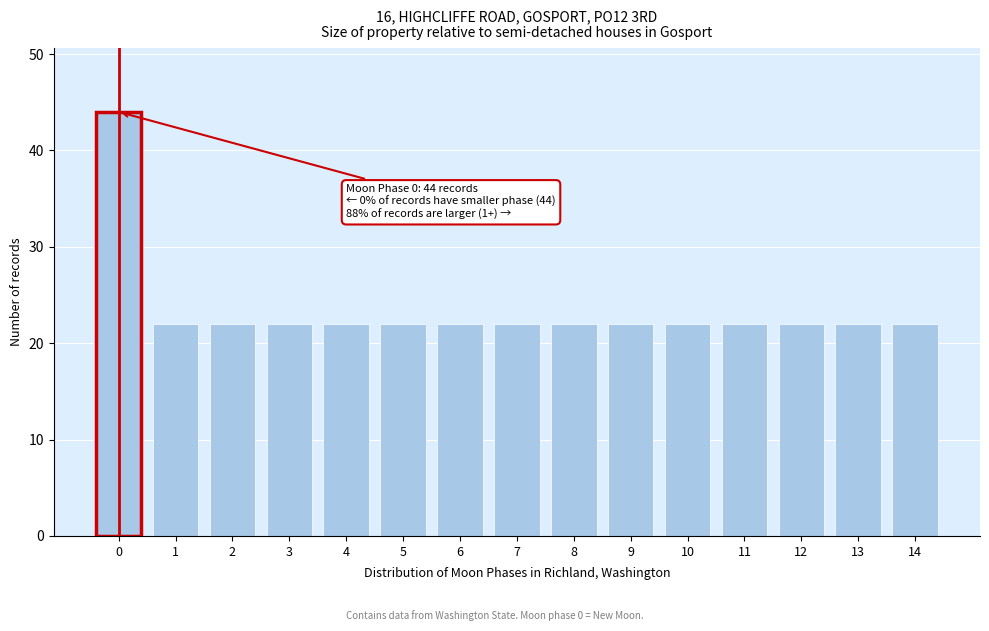

Reading left to right, transcribe all the data shown in this chart.

44	22	22	22	22	22	22	22	22	22	22	22	22	22	22